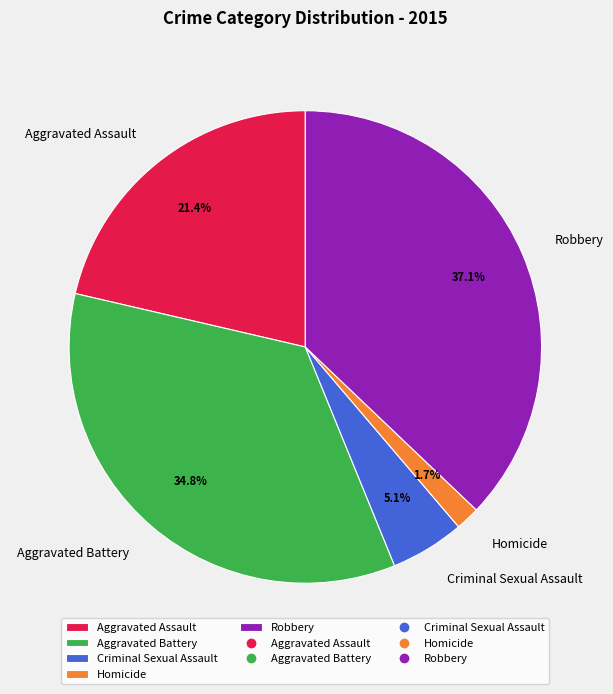

Is the sum of Homicide and Robbery greater than half?

No